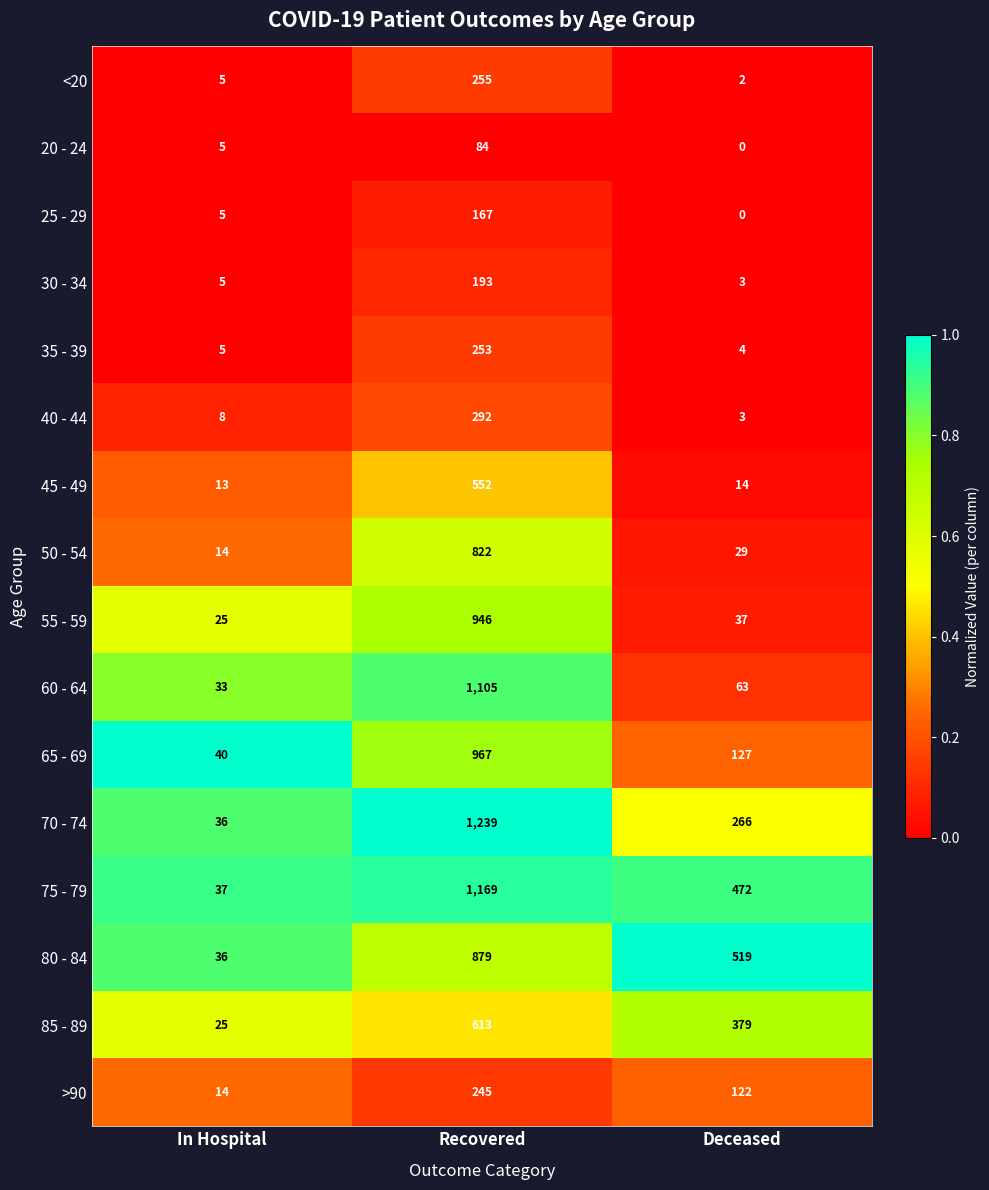

Where does the 75 - 79 series first go above 472?

Recovered